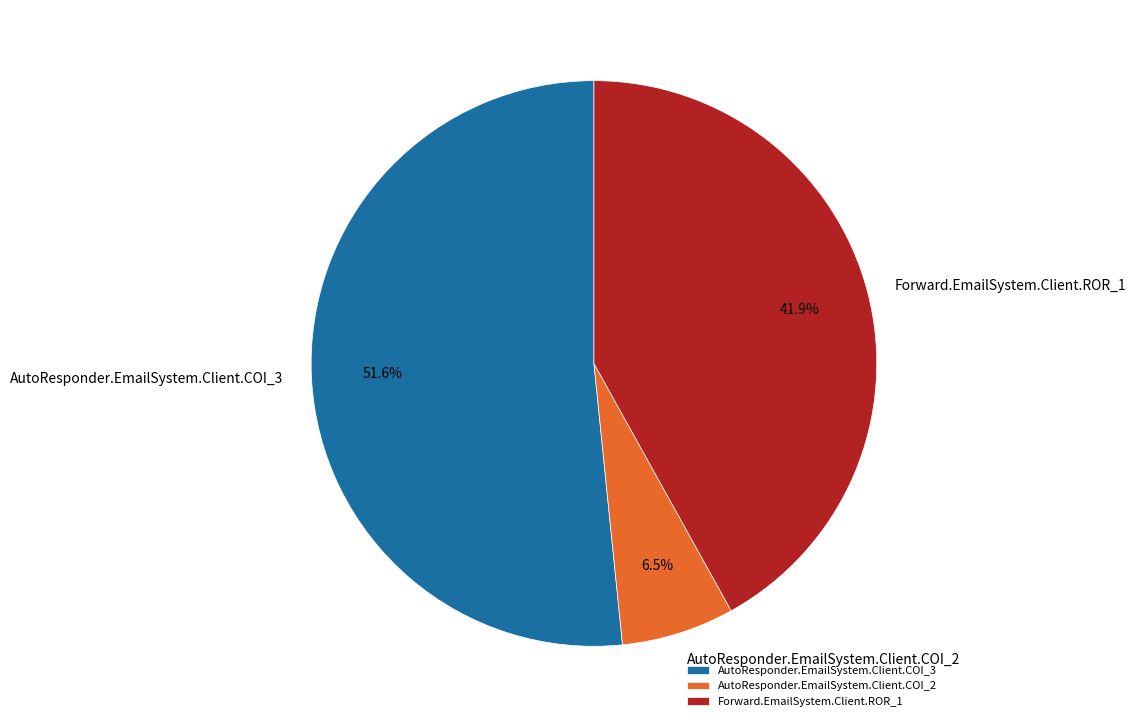

How many segments does this pie chart have?

3